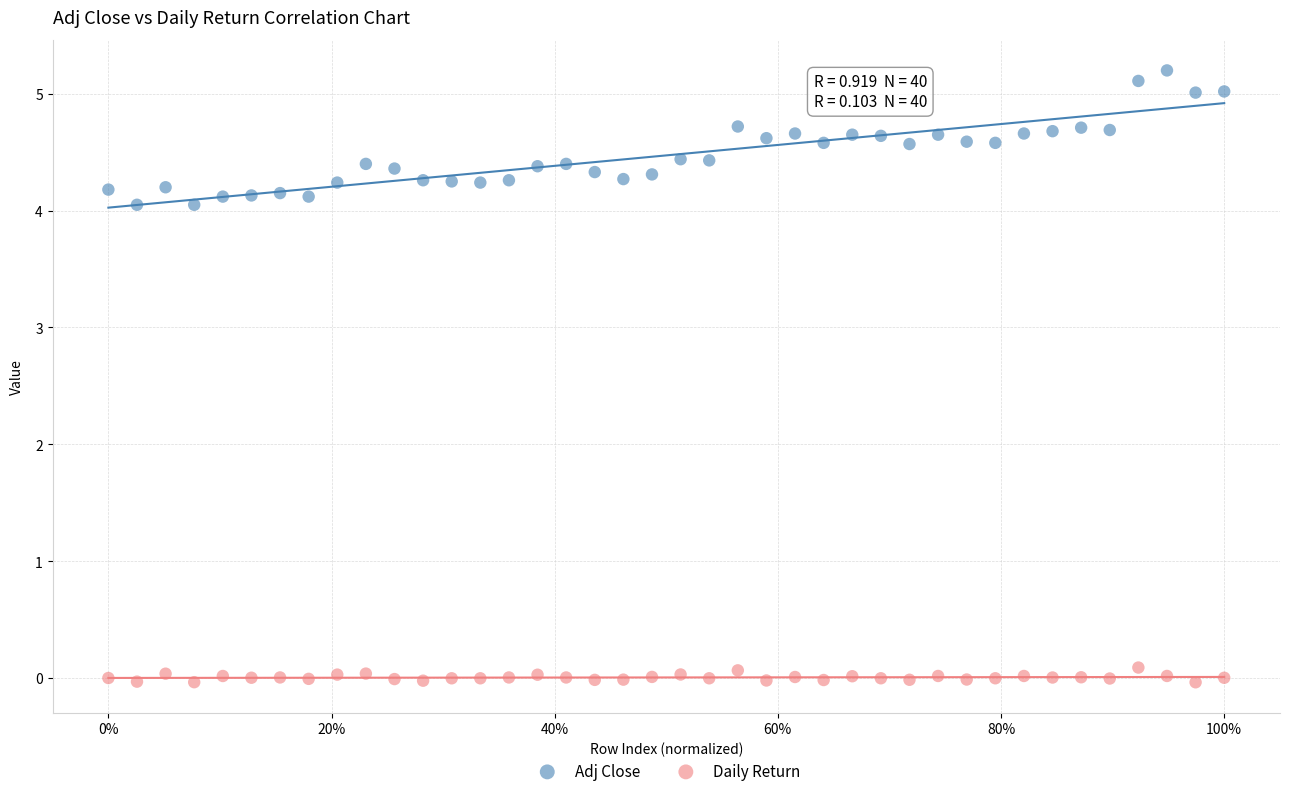

Which series has the largest Y range (max minus min)?

Adj Close